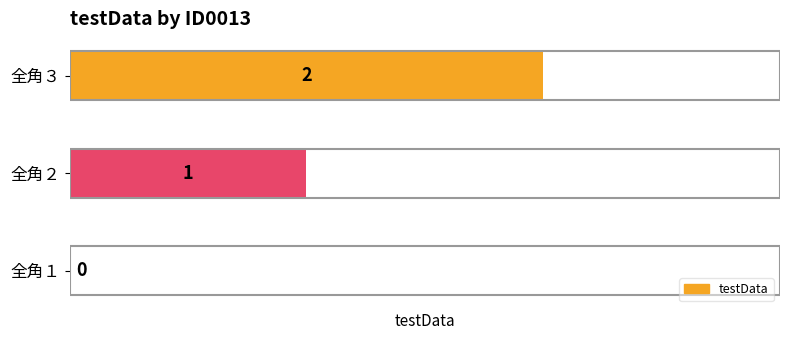

Which label corresponds to the largest value in the chart?

全角３